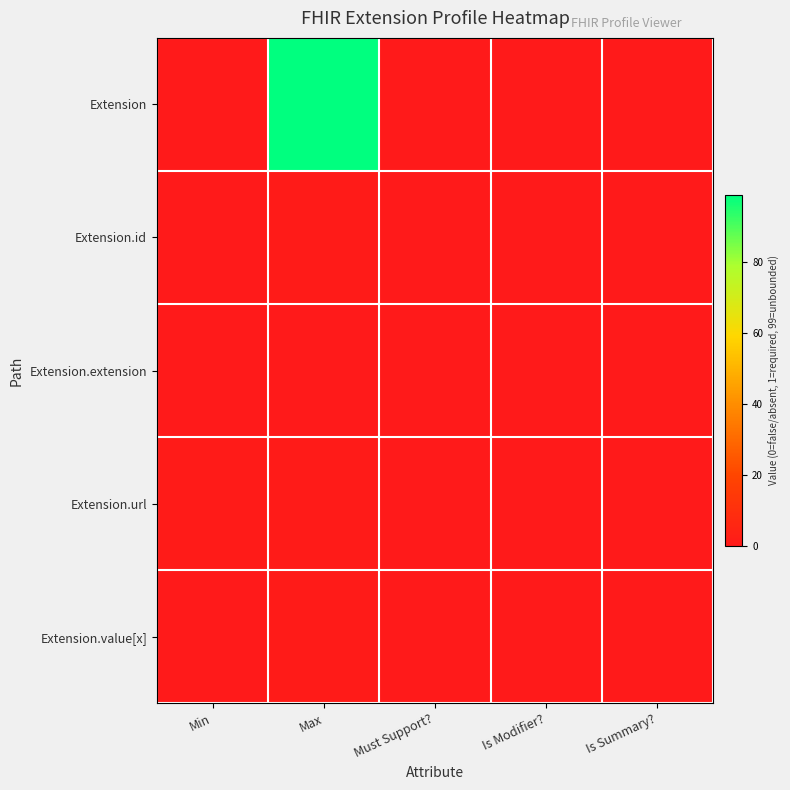

Which has a higher value, Is Summary? or Min?

Is Summary?